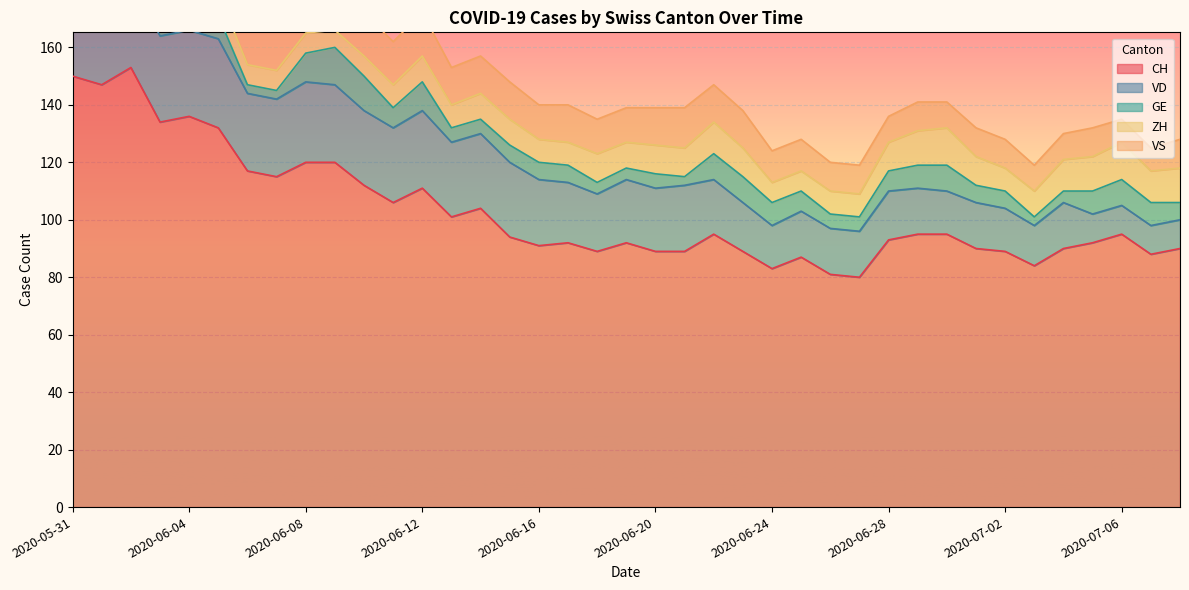

Between 2020-06-27 and 2020-06-17, which is larger?

2020-06-17